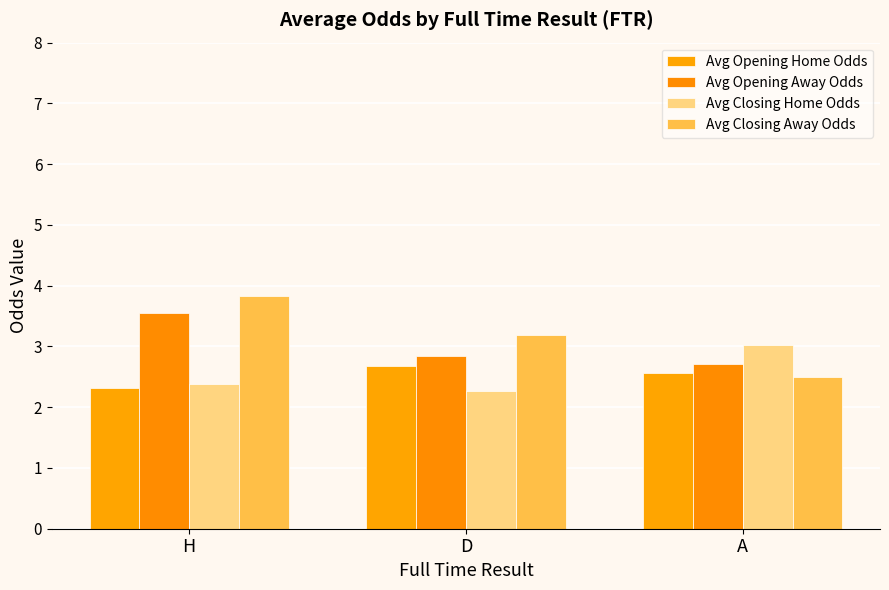

How many groups of bars are there?

3